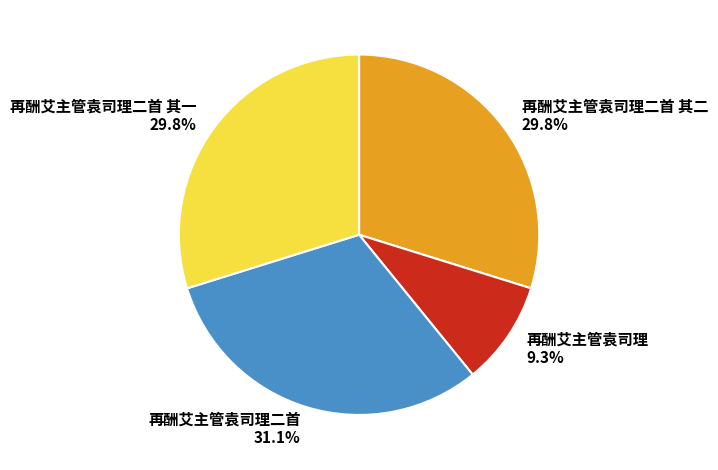

Combined, do 再酬艾主管袁司理二首 其二 and 再酬艾主管袁司理 account for over 50%?

No